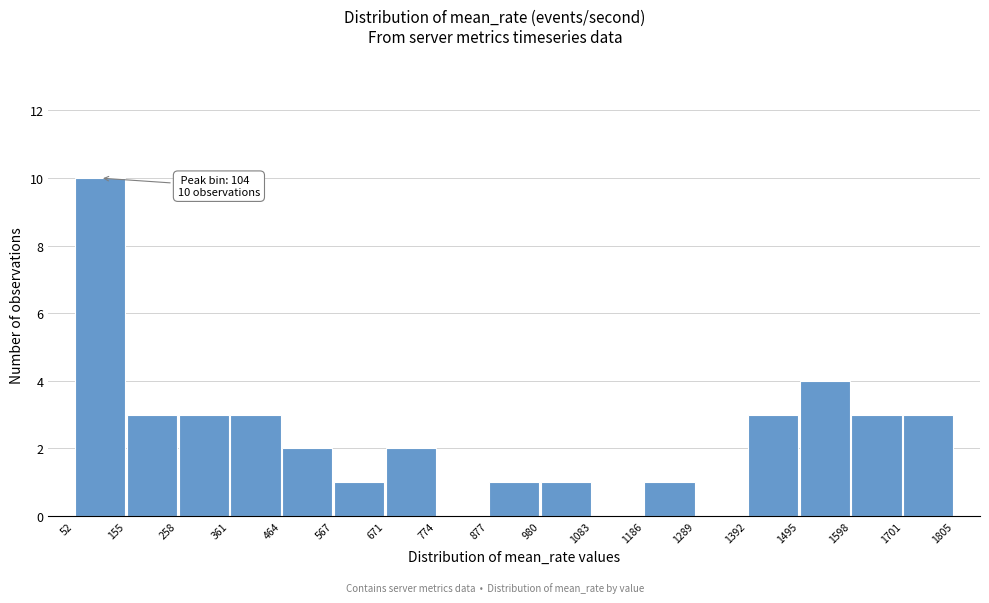

Which range on the x-axis has the tallest bar?

52 to 155